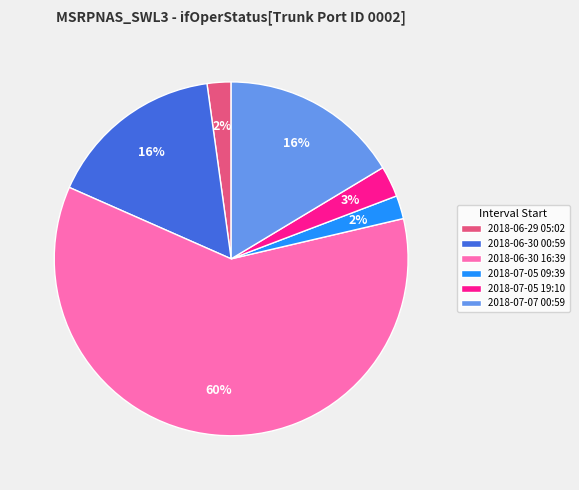

Is it true that 2018-06-30 16:39 is 60% of the pie?

True